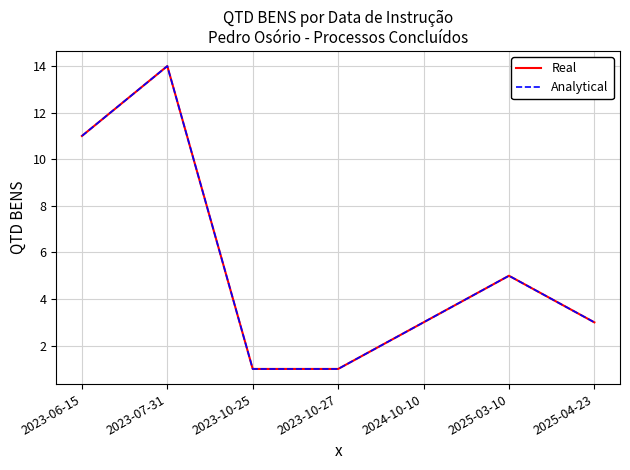

What is the average value of the Analytical series?

5